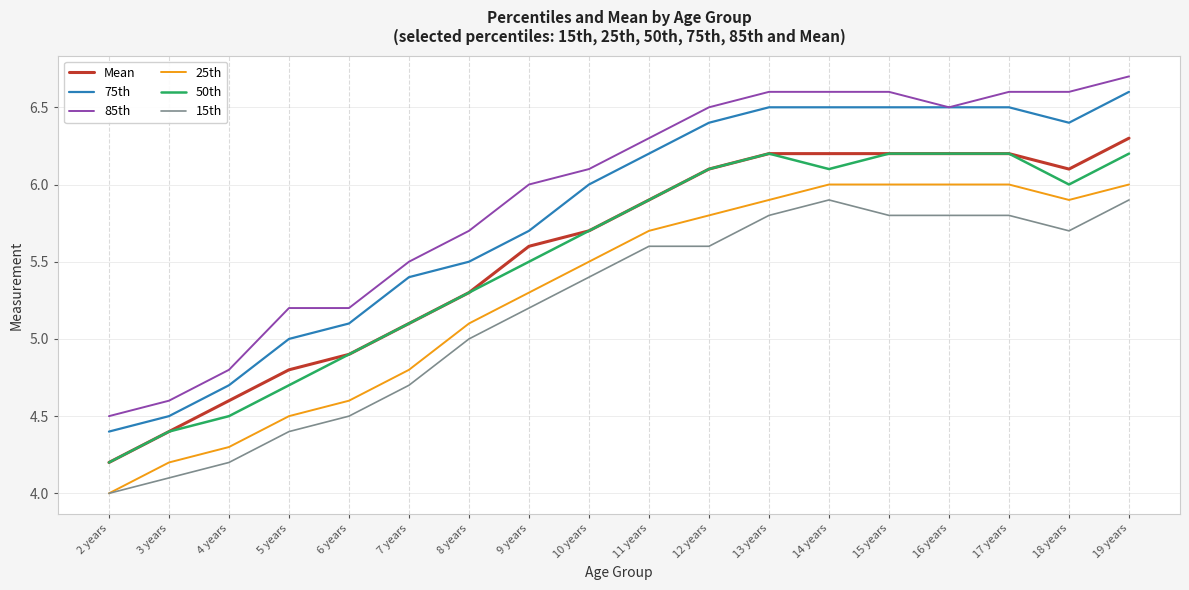

Which series has the largest total across all categories?

85th